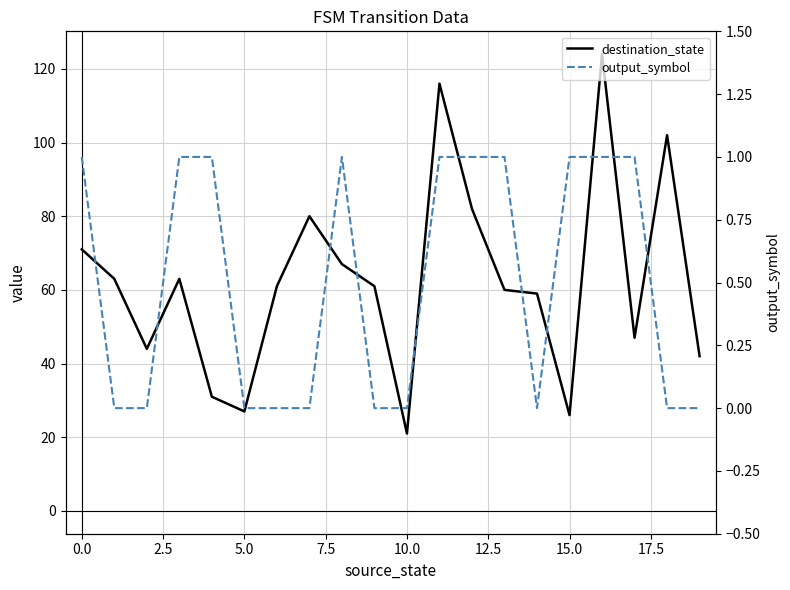

What is the average value of the destination_state series?

62